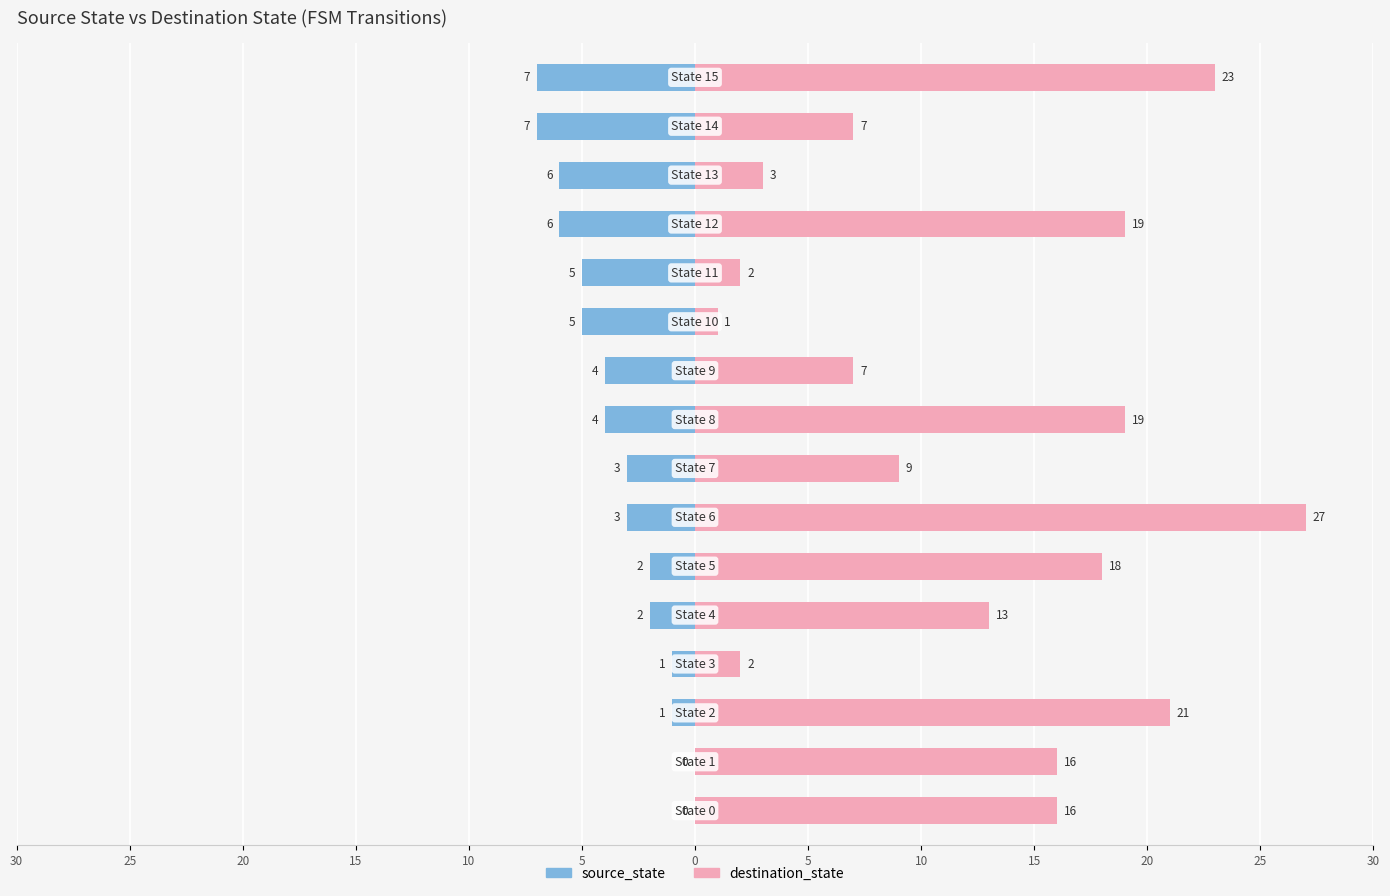

How many data points in destination_state are less than 16?

8